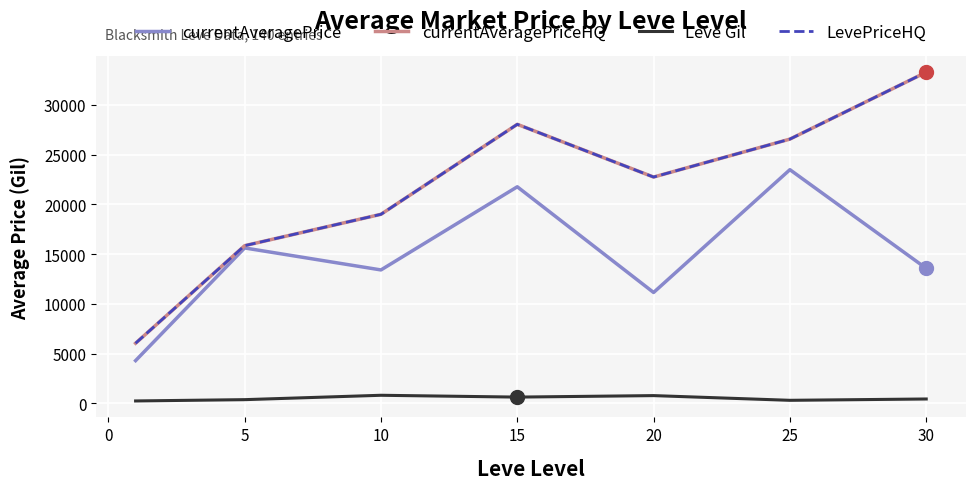

Does the chart display data point markers on the line(s)?

No